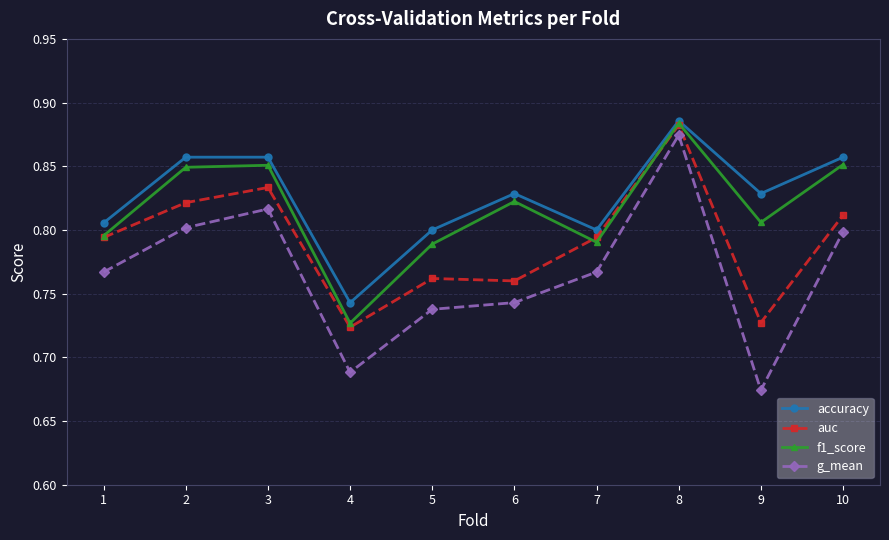

True or false: g_mean and f1_score intersect in this chart.

False